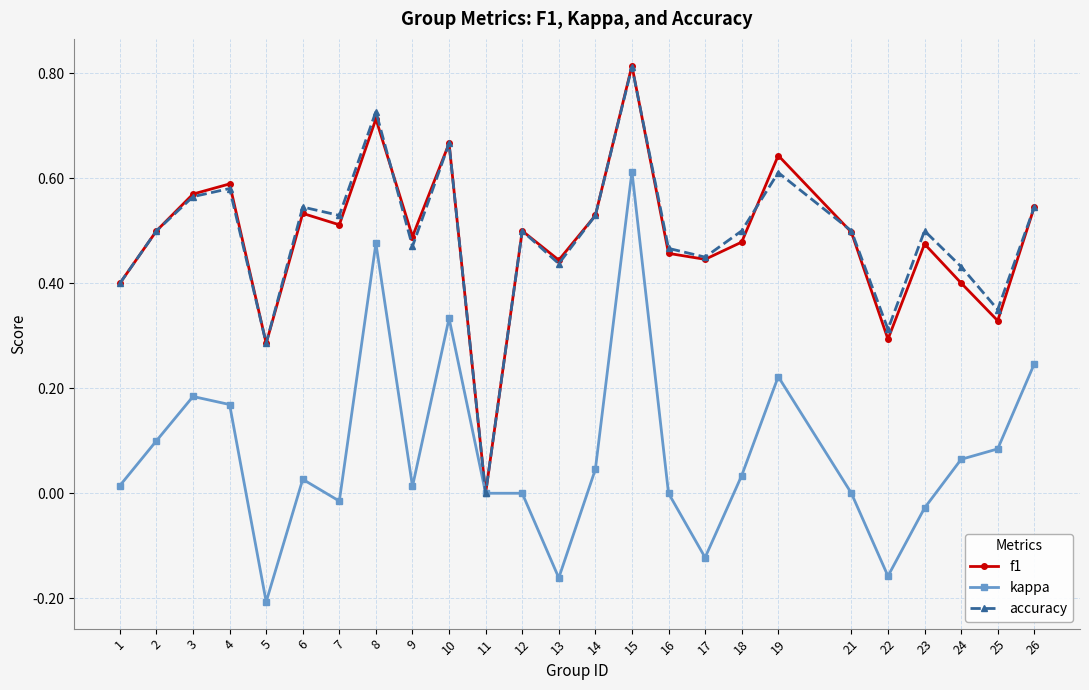

True or false: kappa has more than 2 points higher than both neighbors.

True